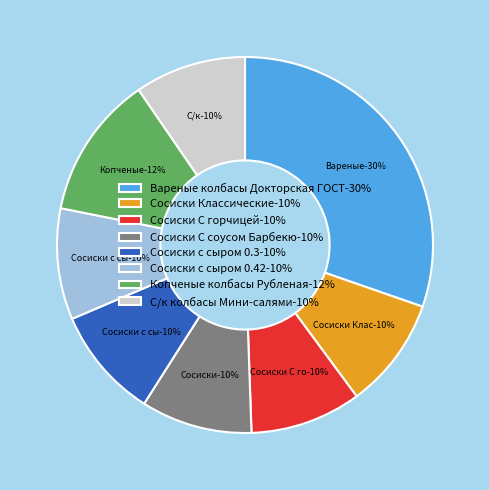

To the nearest percent, what is the combined percentage of Сосиски С горчицей and Вареные колбасы Докторская ГОСТ?

40%